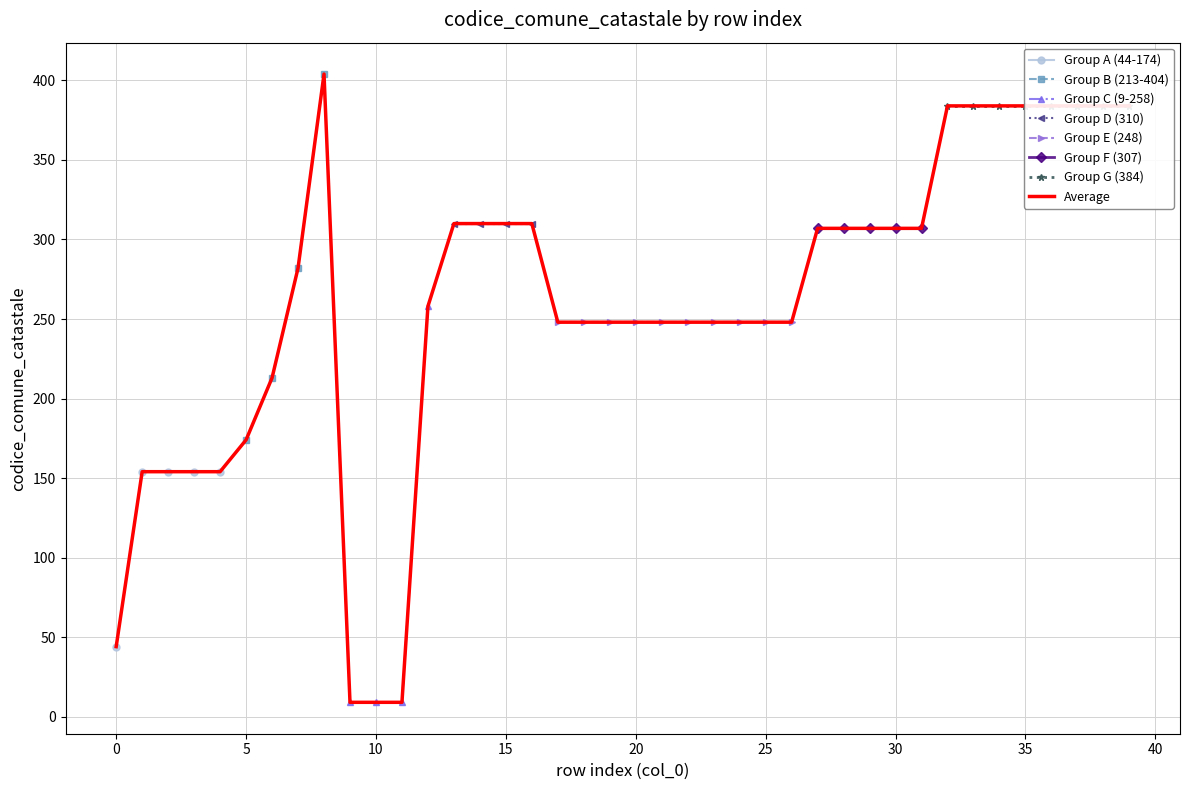

What is the average value?

259